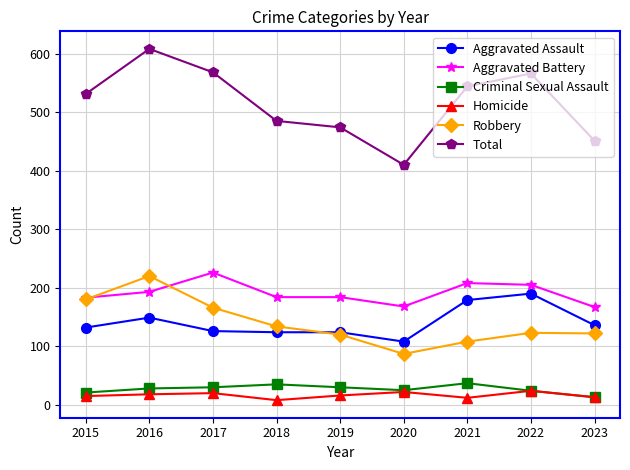

At which category is the sum across all series the highest?

2016